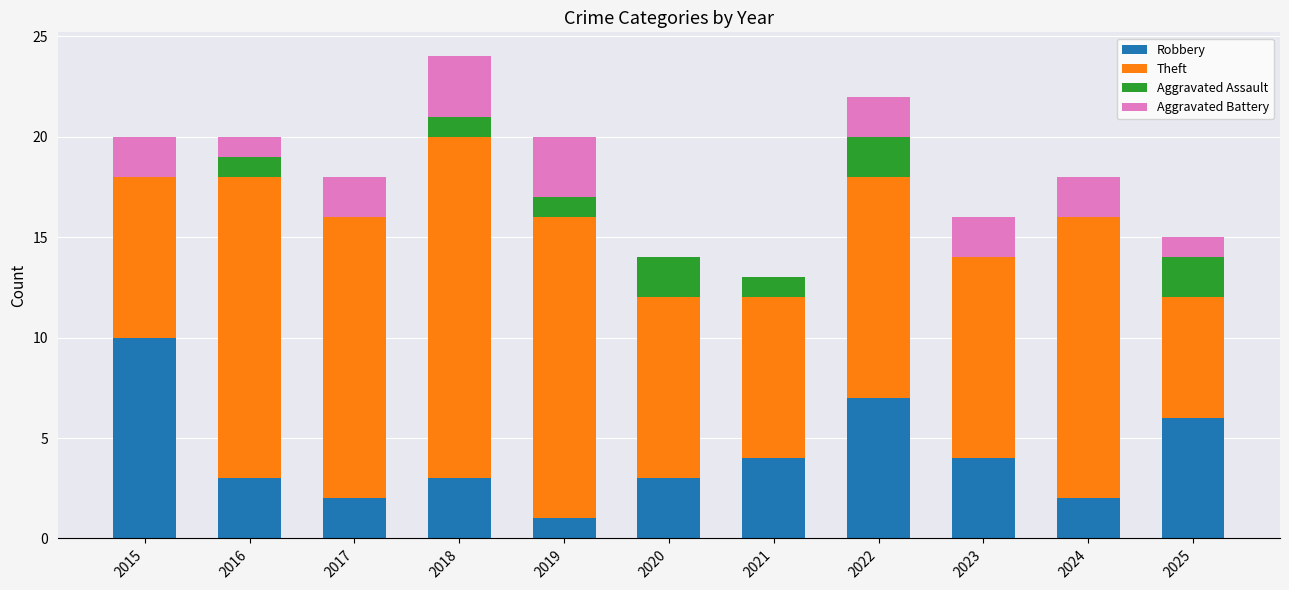

Are the bars horizontal?

No